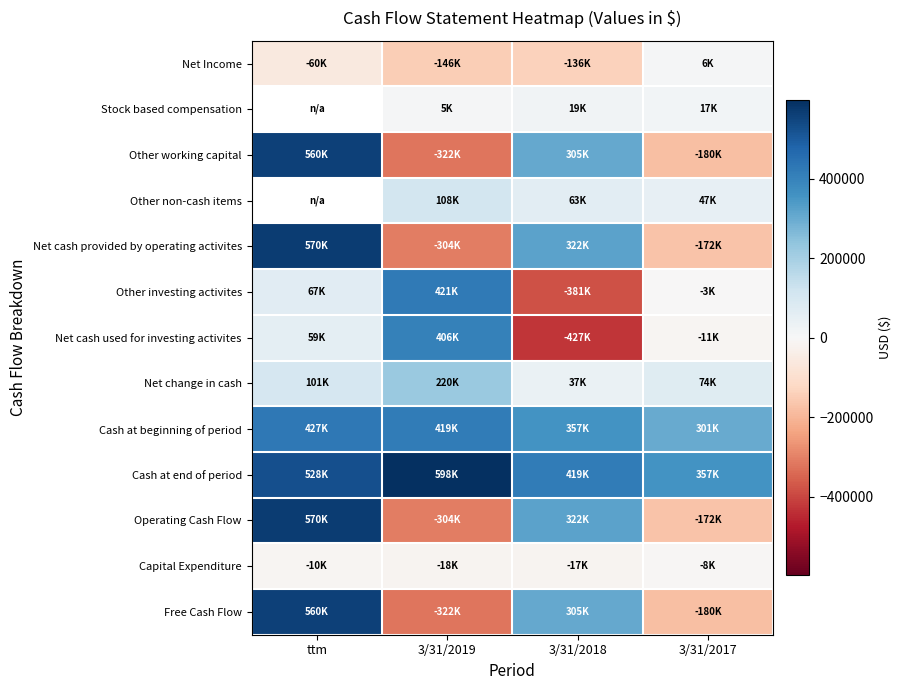

Which series has the widest spread of values?

Other working capital